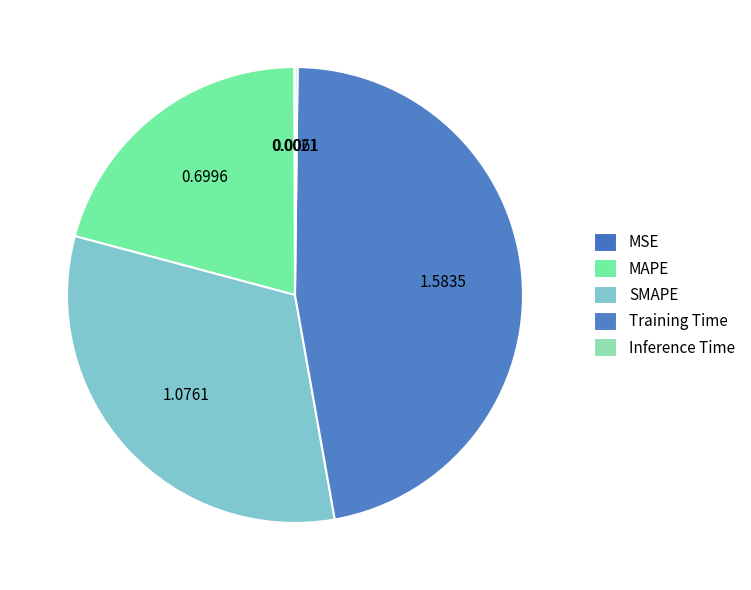

Do Inference Time and SMAPE together represent more than half of the pie?

No